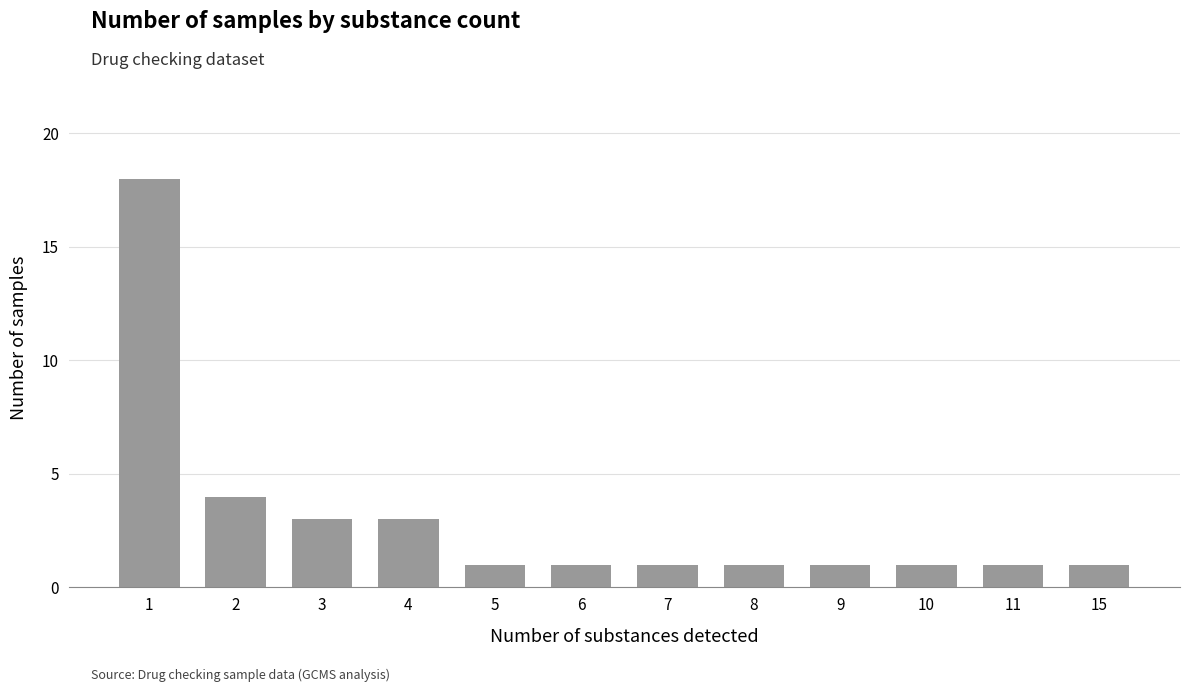

How many distinct data groups are displayed?

1